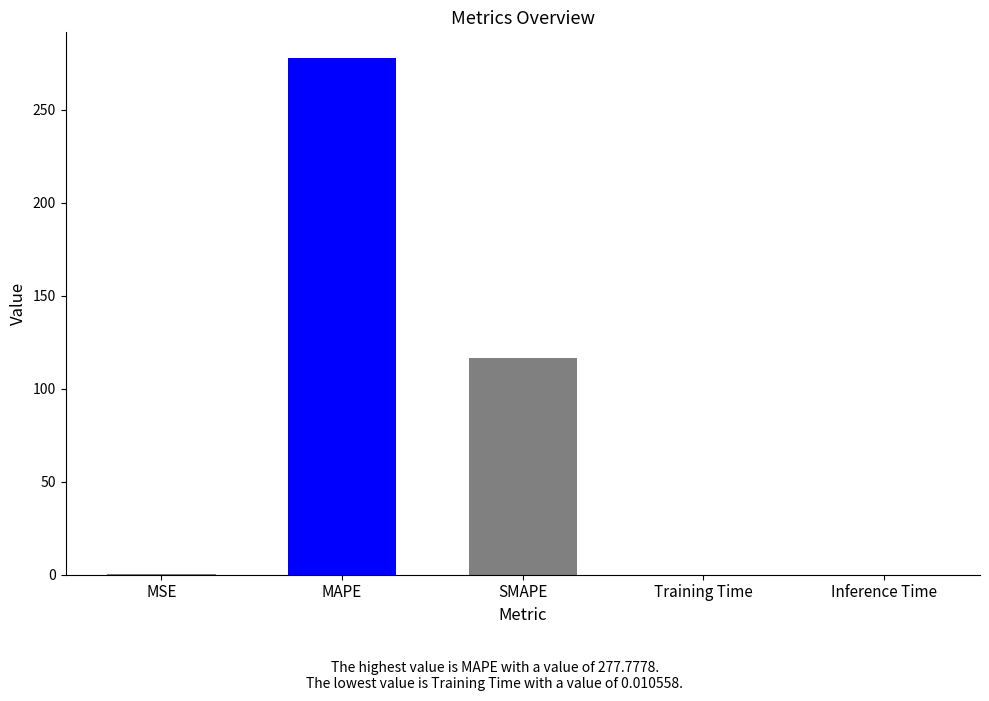

Between MSE and SMAPE, which is larger?

SMAPE